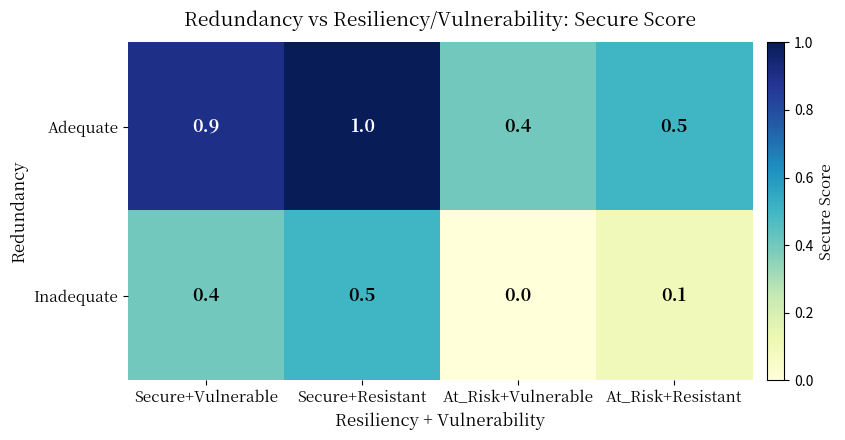

Count the number of data series in this chart.

2